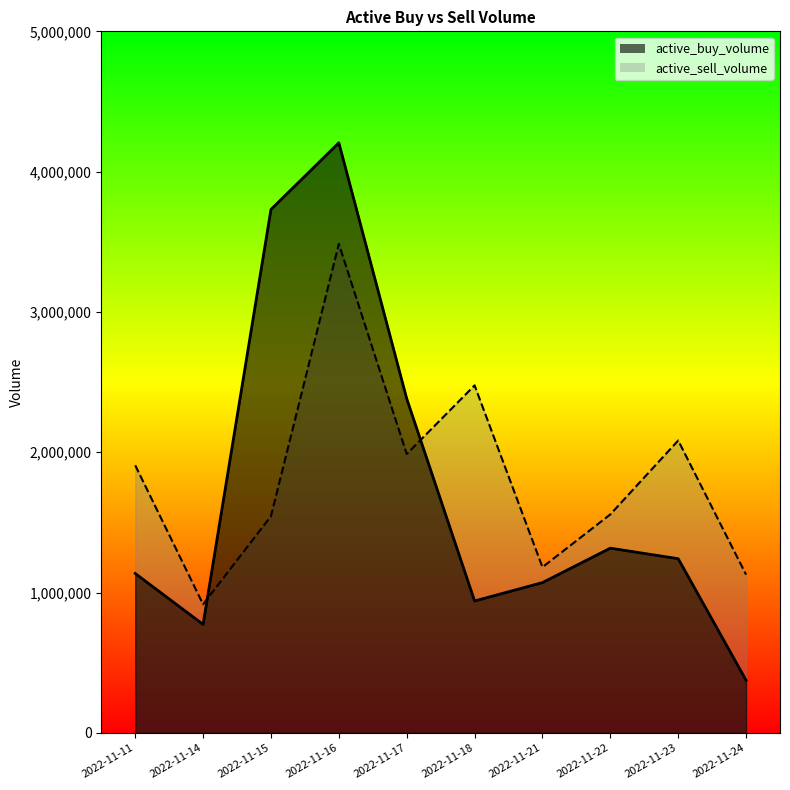

Where does the active_buy_volume series first go above 1241700?

2022-11-15